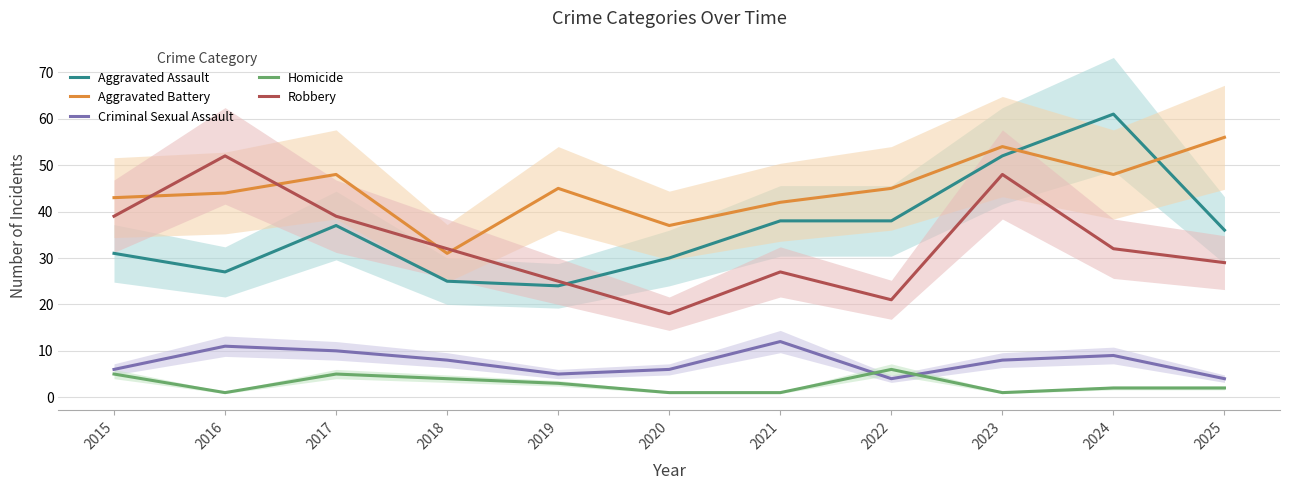

Reading left to right, extract all data points from this chart.

Aggravated Assault: 2015=31	2016=27	2017=37	2018=25	2019=24	2020=30	2021=38	2022=38	2023=52	2024=61	2025=36
Aggravated Battery: 2015=43	2016=44	2017=48	2018=31	2019=45	2020=37	2021=42	2022=45	2023=54	2024=48	2025=56
Criminal Sexual Assault: 2015=6	2016=11	2017=10	2018=8	2019=5	2020=6	2021=12	2022=4	2023=8	2024=9	2025=4
Homicide: 2015=5	2016=1	2017=5	2018=4	2019=3	2020=1	2021=1	2022=6	2023=1	2024=2	2025=2
Robbery: 2015=39	2016=52	2017=39	2018=32	2019=25	2020=18	2021=27	2022=21	2023=48	2024=32	2025=29